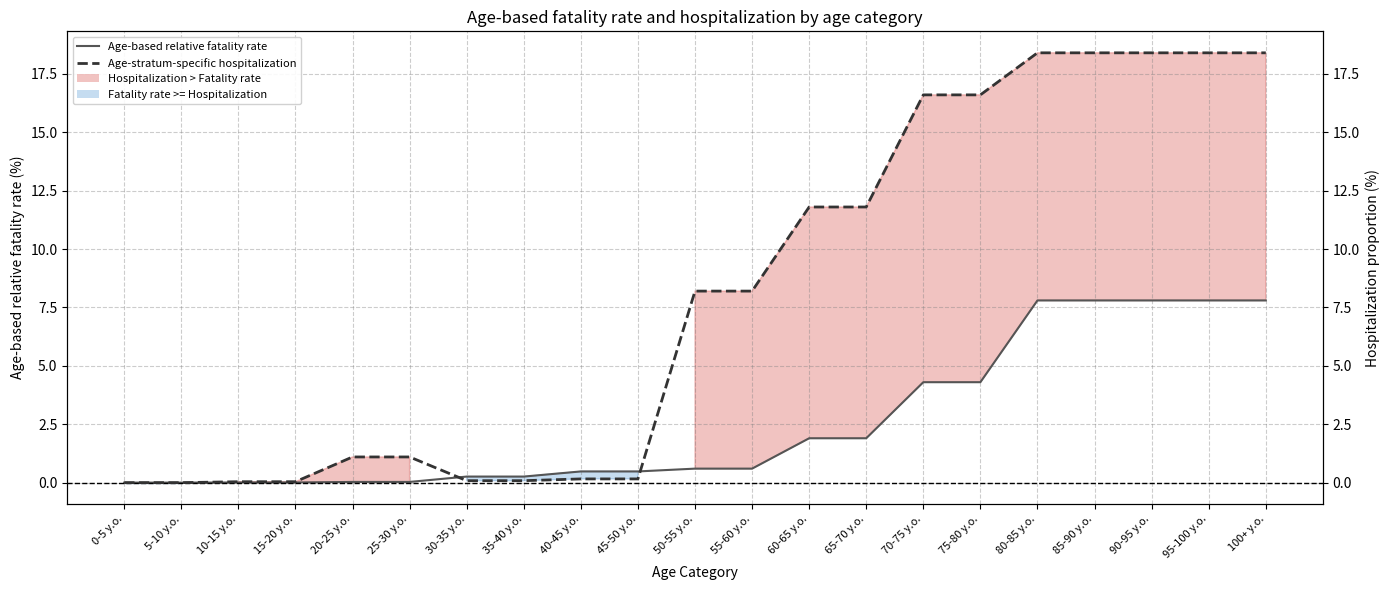

Reading left to right, list all the values displayed in this chart.

Age-based relative fatality rate: 0-5 y.o.=0.0	5-10 y.o.=0.0	10-15 y.o.=0.0	15-20 y.o.=0.0	20-25 y.o.=0.0	25-30 y.o.=0.0	30-35 y.o.=0.3	35-40 y.o.=0.3	40-45 y.o.=0.5	45-50 y.o.=0.5	50-55 y.o.=0.6	55-60 y.o.=0.6	60-65 y.o.=1.9	65-70 y.o.=1.9	70-75 y.o.=4.3	75-80 y.o.=4.3	80-85 y.o.=7.8	85-90 y.o.=7.8	90-95 y.o.=7.8	95-100 y.o.=7.8	100+ y.o.=7.8
Age-stratum-specific hospitalization: 0-5 y.o.=0.0	5-10 y.o.=0.0	10-15 y.o.=0.0	15-20 y.o.=0.0	20-25 y.o.=1.1	25-30 y.o.=1.1	30-35 y.o.=0.1	35-40 y.o.=0.1	40-45 y.o.=0.2	45-50 y.o.=0.2	50-55 y.o.=8.2	55-60 y.o.=8.2	60-65 y.o.=11.8	65-70 y.o.=11.8	70-75 y.o.=16.6	75-80 y.o.=16.6	80-85 y.o.=18.4	85-90 y.o.=18.4	90-95 y.o.=18.4	95-100 y.o.=18.4	100+ y.o.=18.4